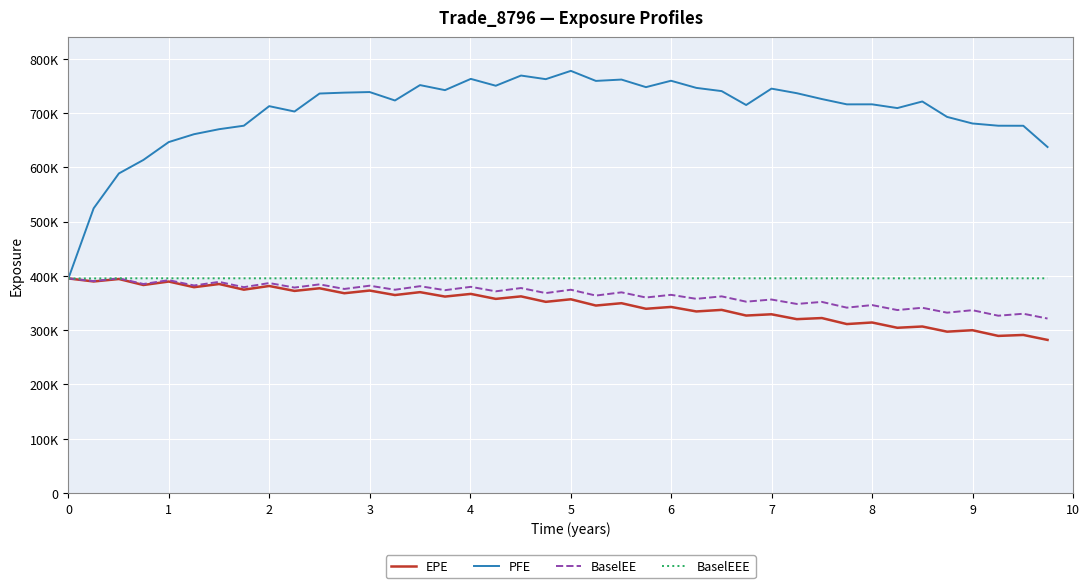

Does the chart have visible grid lines?

Yes